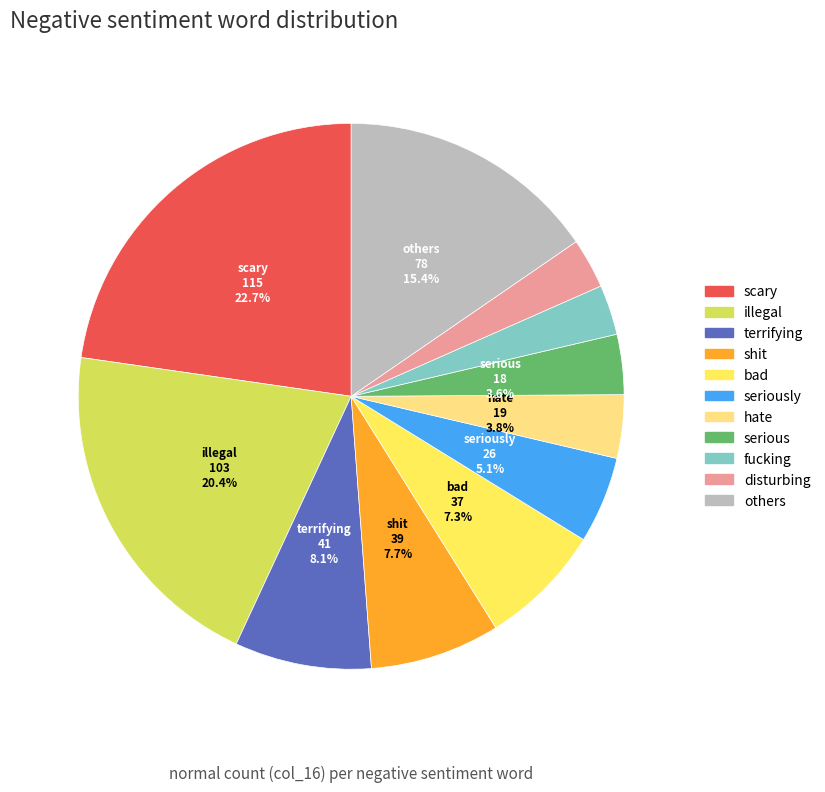

Is there a majority slice in this chart?

No